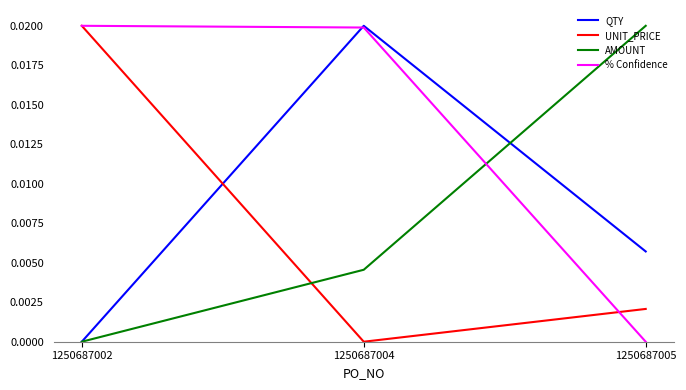

How many categories are shown in the chart?

3